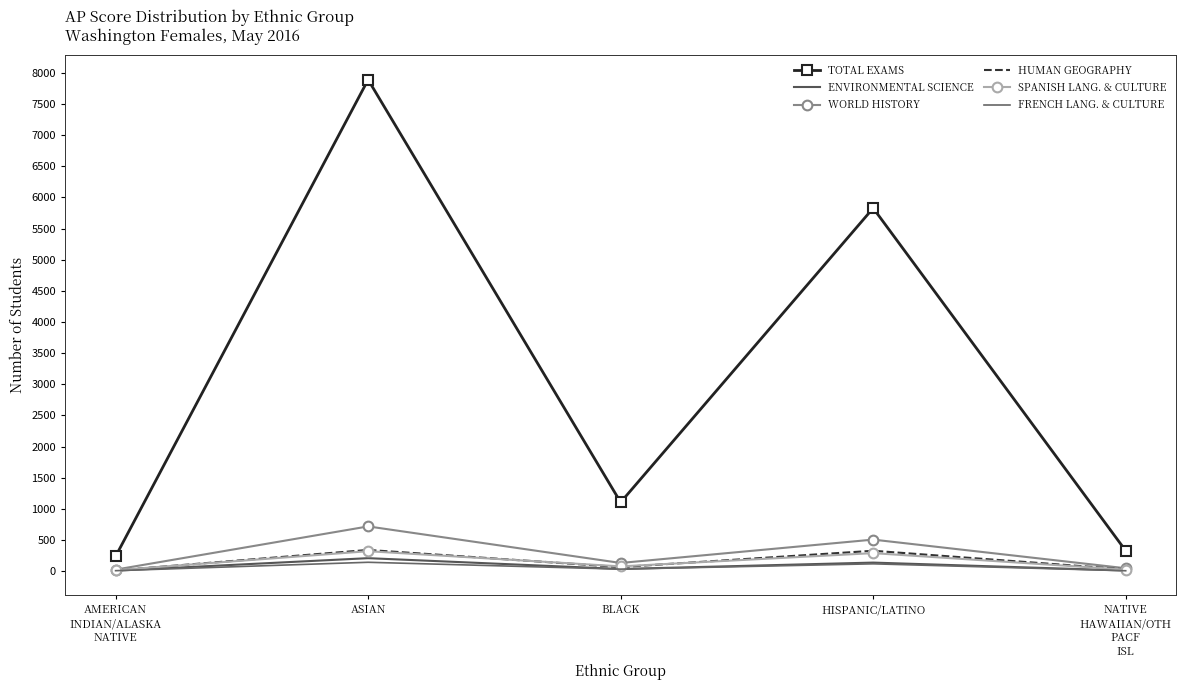

What is the difference between the FRENCH LANG. & CULTURE values at HISPANIC/LATINO and NATIVE
HAWAIIAN/OTH
PACF
ISL?

111